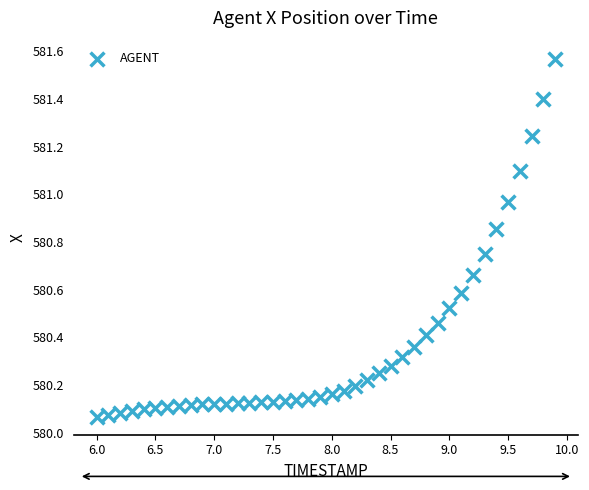

What is the range of X values (max minus min)?

3.9